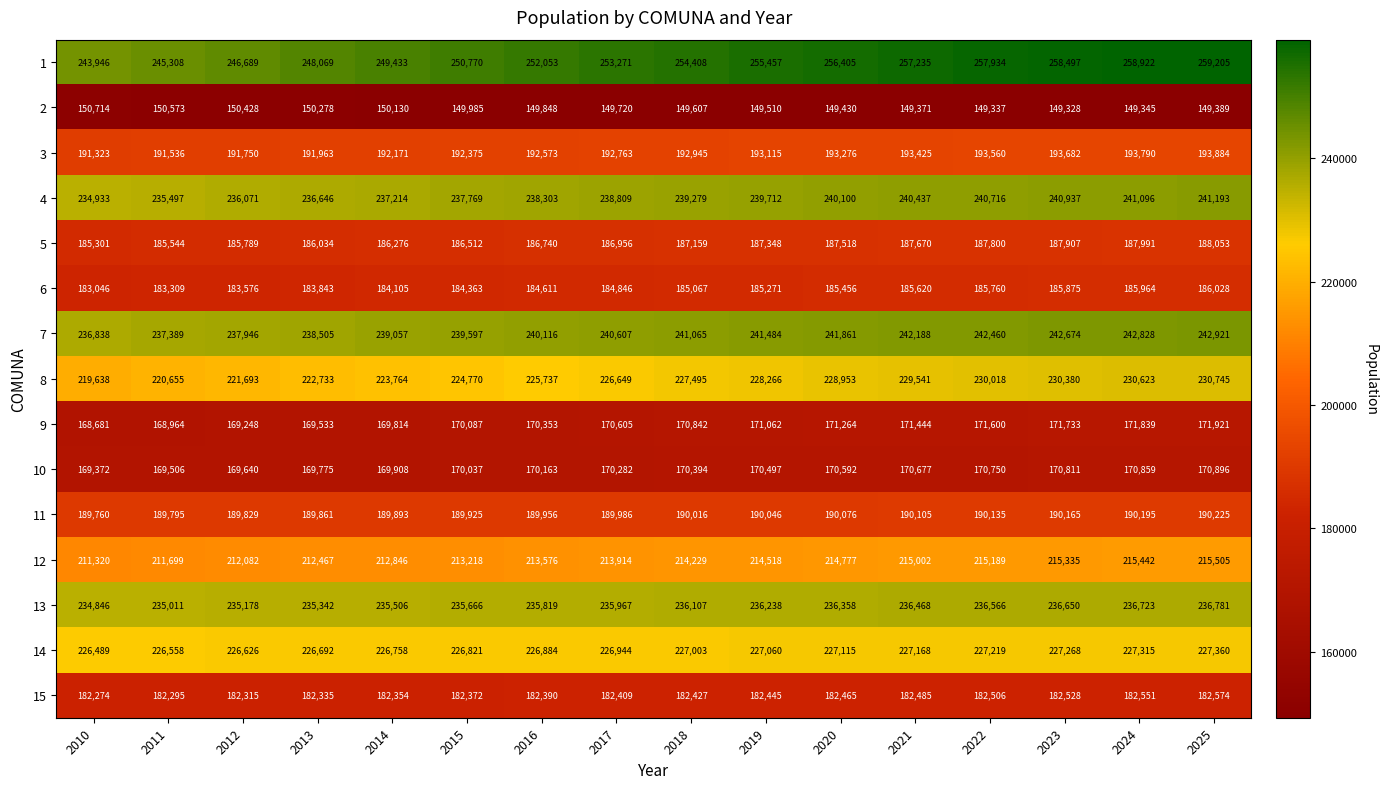

True or false: 13 has a value of 236650 at 2023.

True